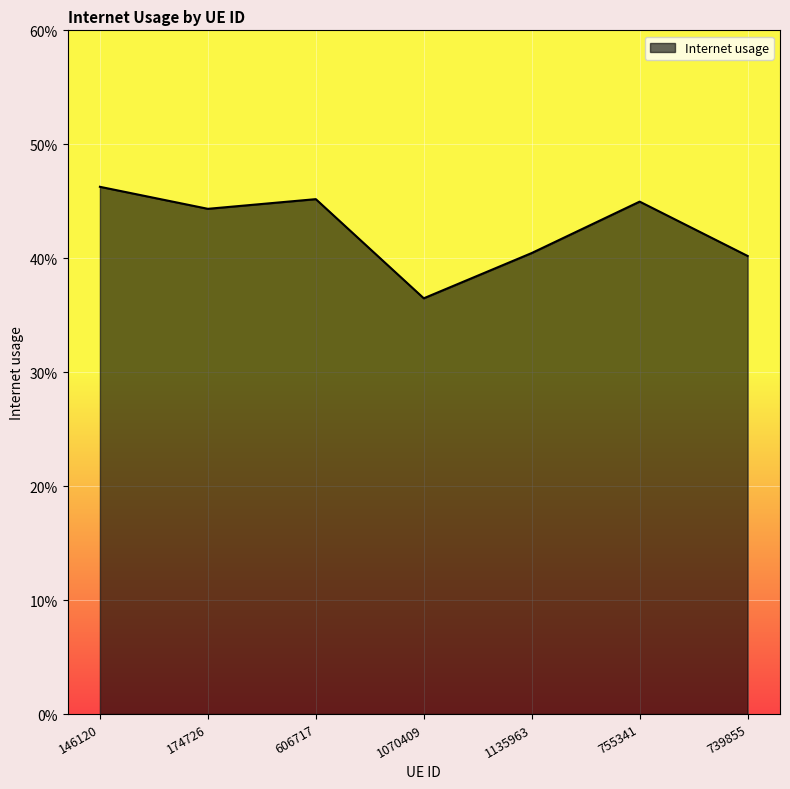

What is the value of the 6th point from the left?

0.4